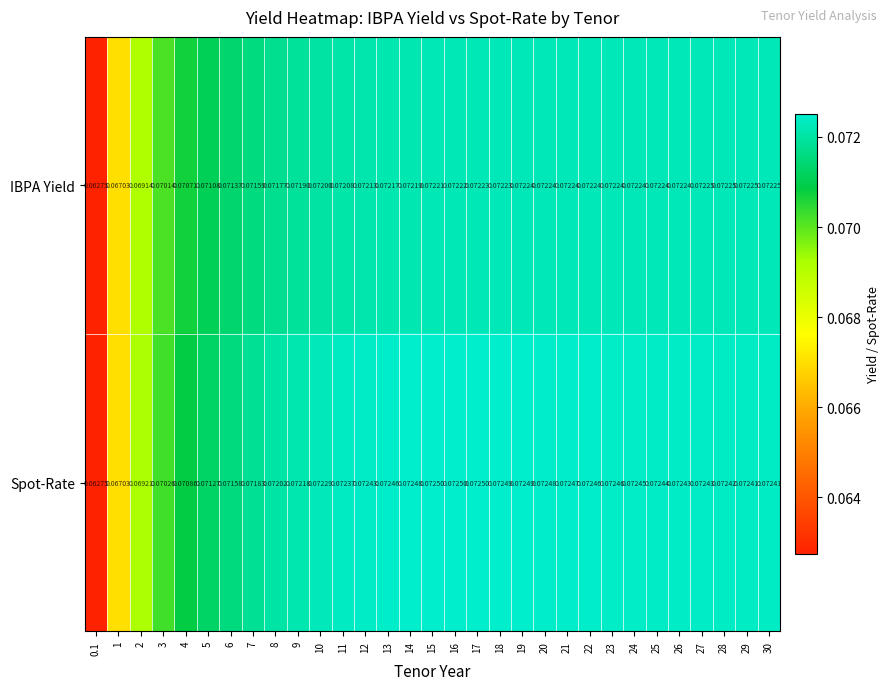

Which series changed the most between 5 and 6?

Spot-Rate